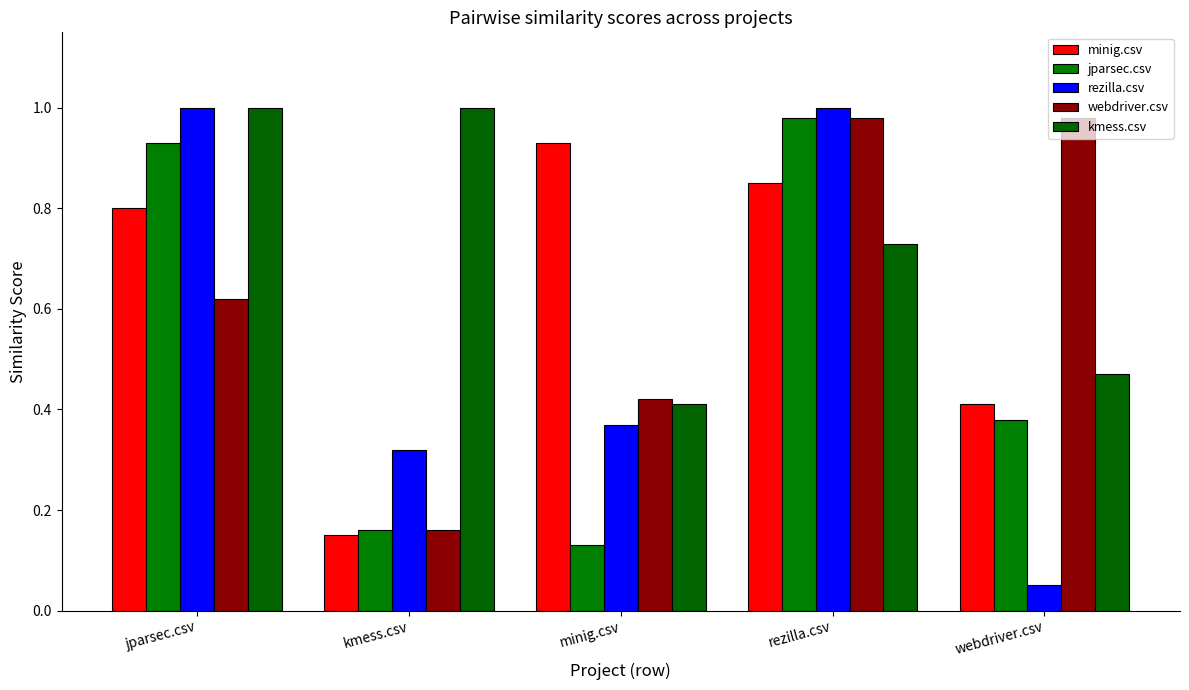

Which series has the largest total across all categories?

kmess.csv